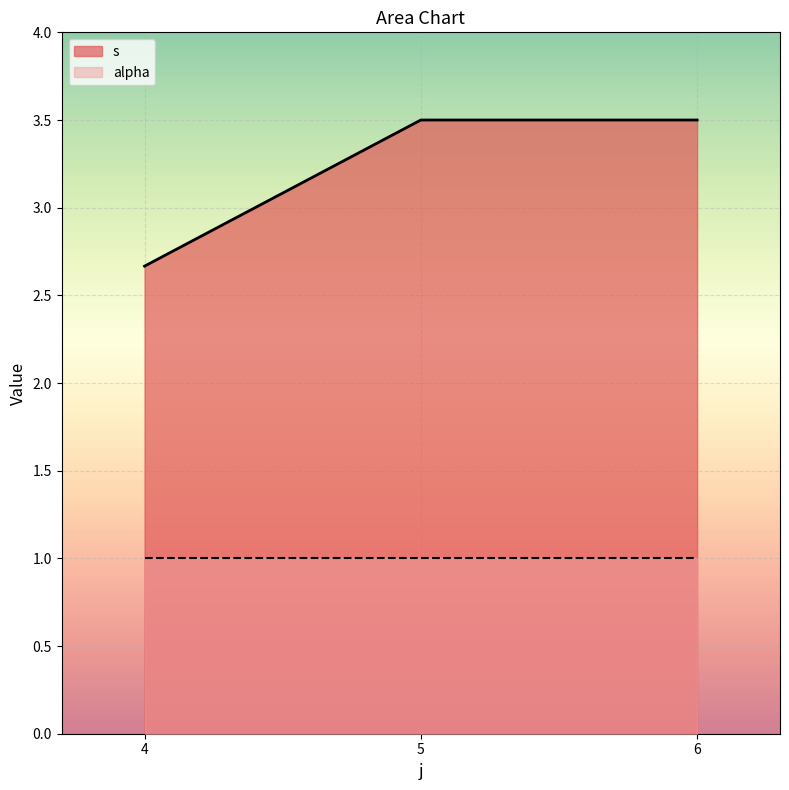

What are all the series names shown in the legend?

s, alpha